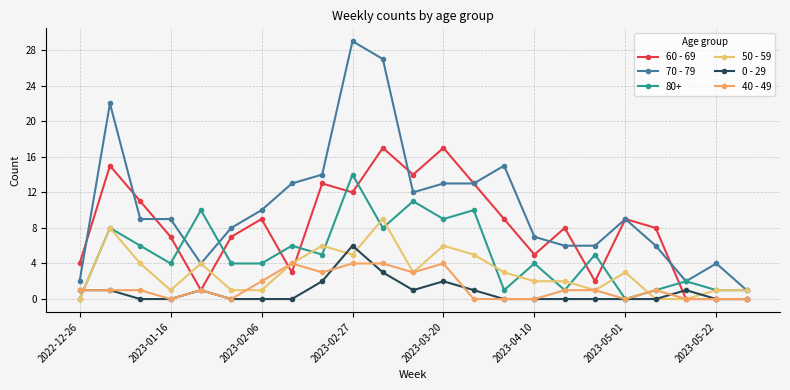

What is the difference between the maximum and minimum values in the 60 - 69 series?

17